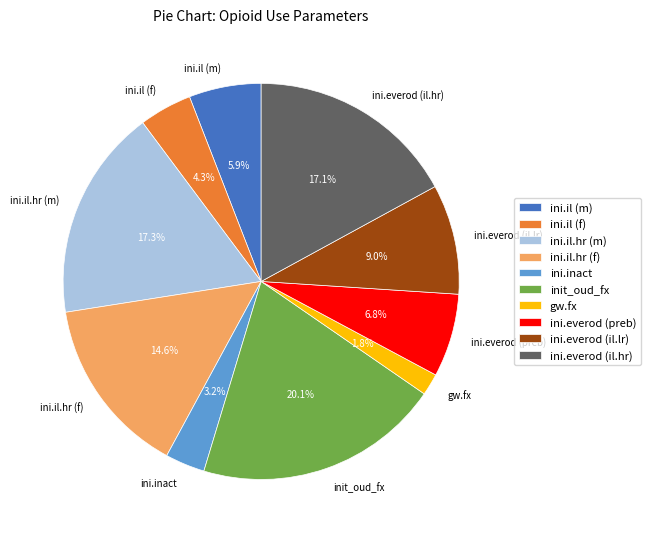

What is the largest slice in the pie chart?

init_oud_fx